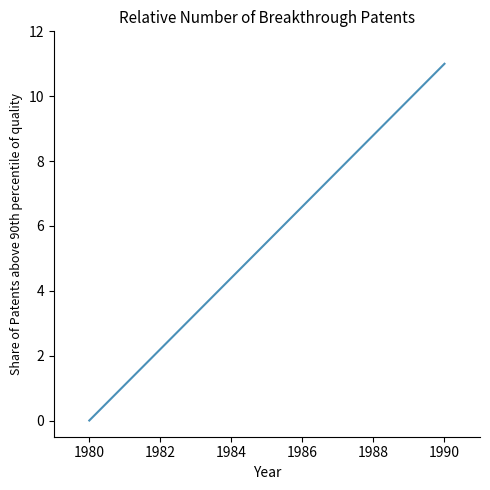

What is the difference between the maximum and minimum values?

11.0